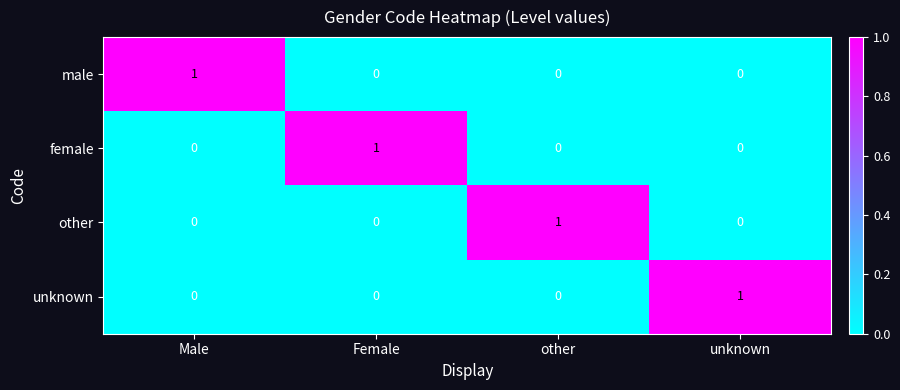

The value of female at Male is 1. True or false?

False